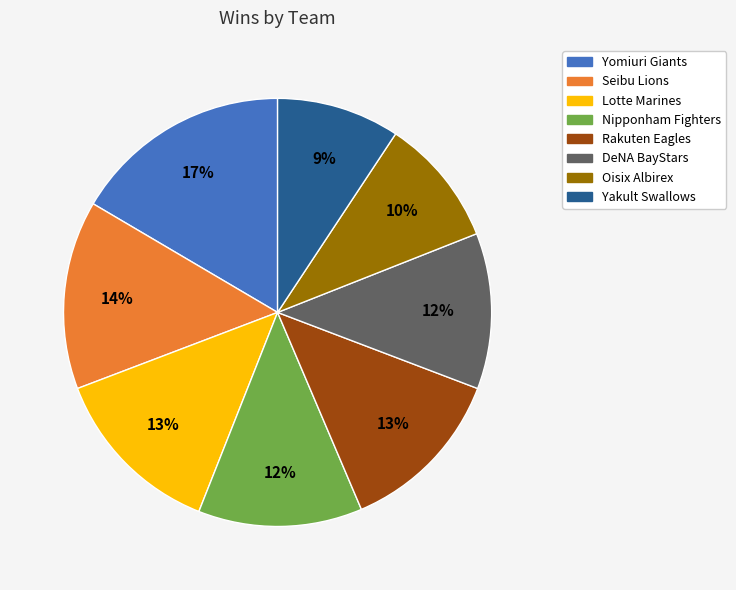

To the nearest percent, what is the combined percentage of Lotte Marines and Rakuten Eagles?

26%